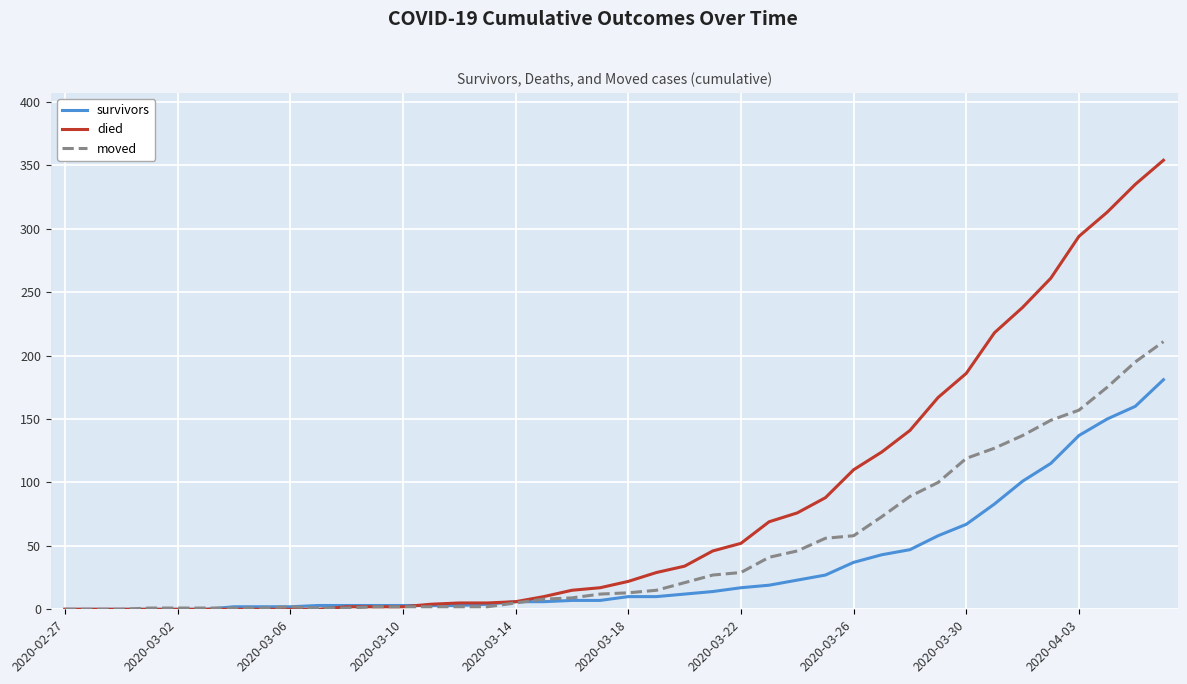

List the series in order of their peak value, highest first.

died, moved, survivors